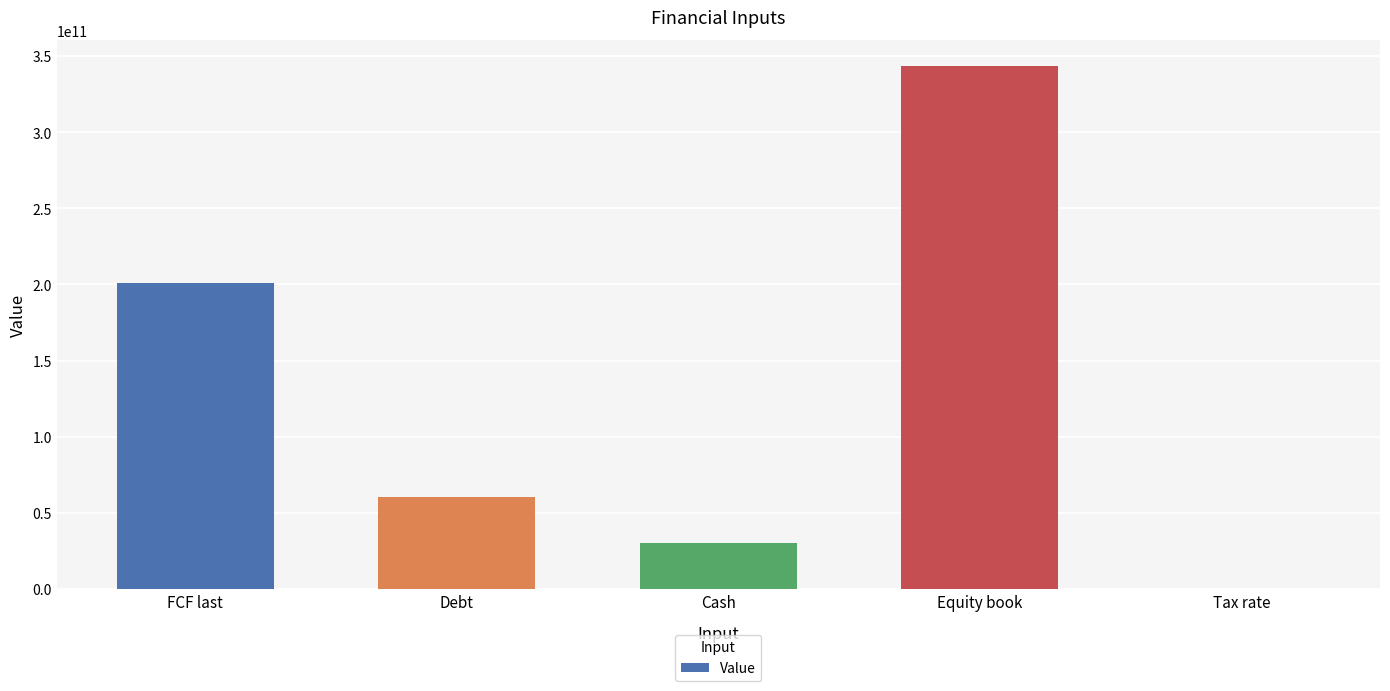

What is the greatest value displayed?

343479000000